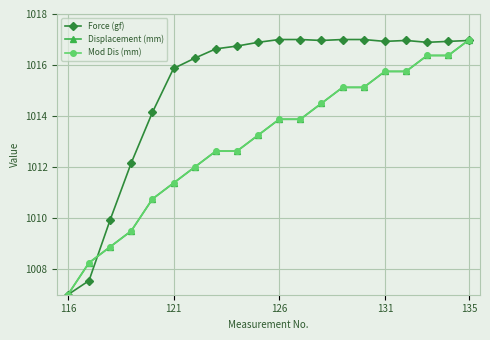

True or false: Mod Dis (mm) has more than 0 interior local peaks.

False